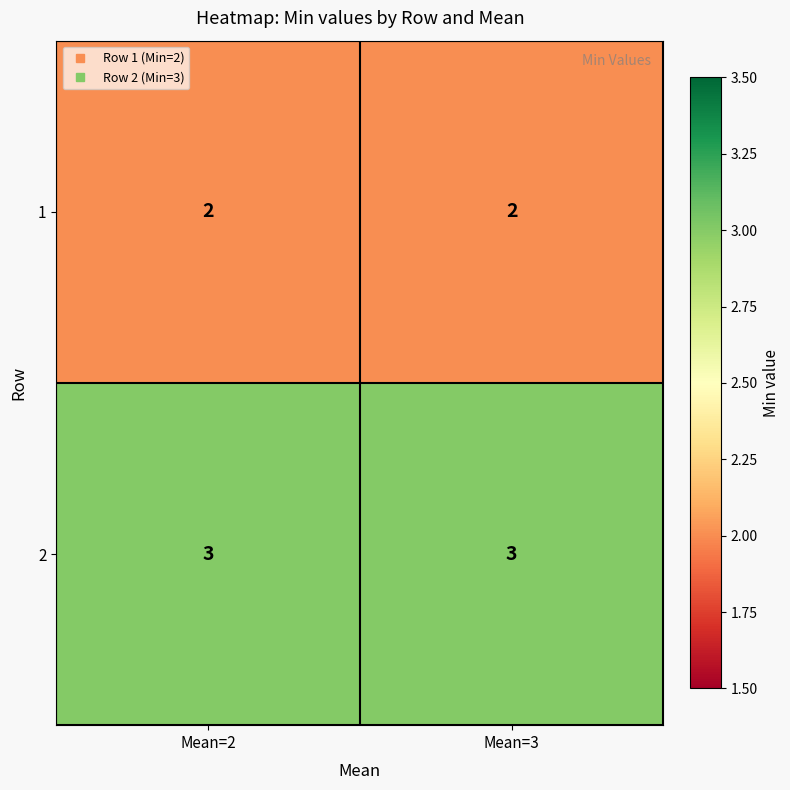

Which series has the largest total across all categories?

2